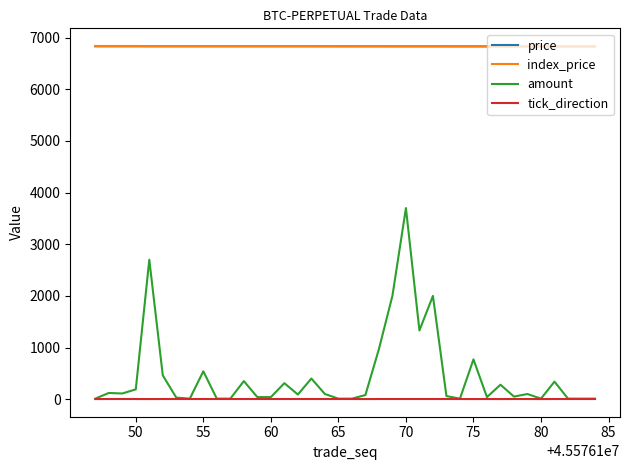

True or false: amount and index_price cross at least once.

False